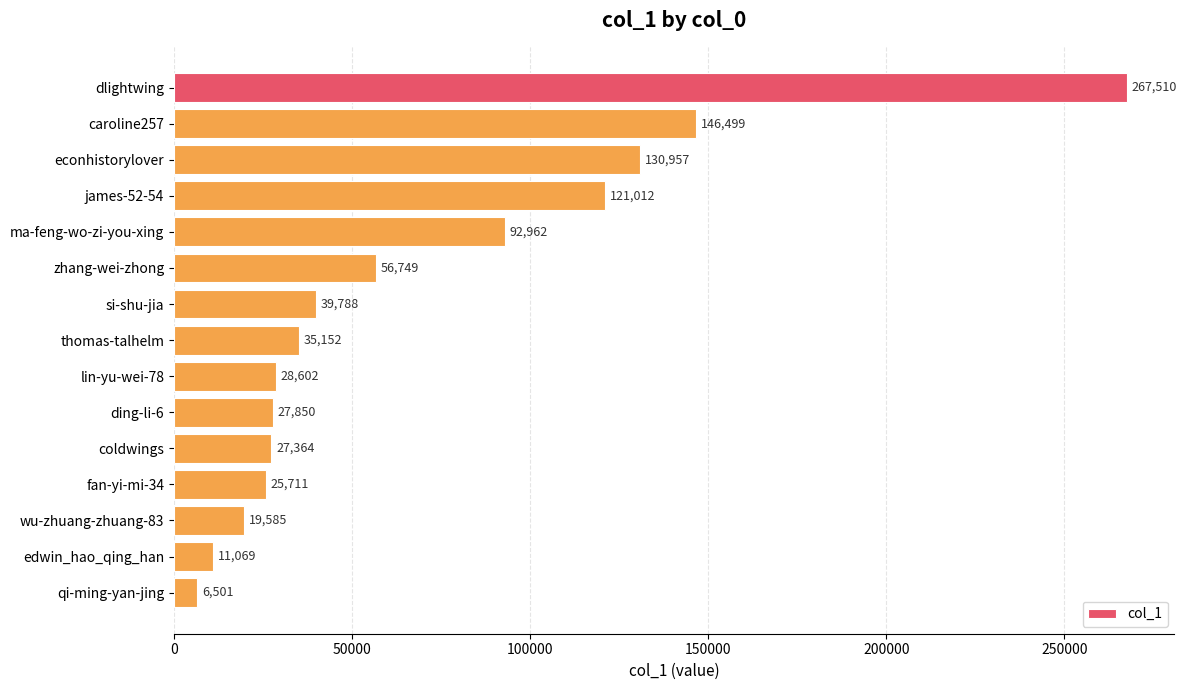

What is the maximum value shown in the chart?

267510